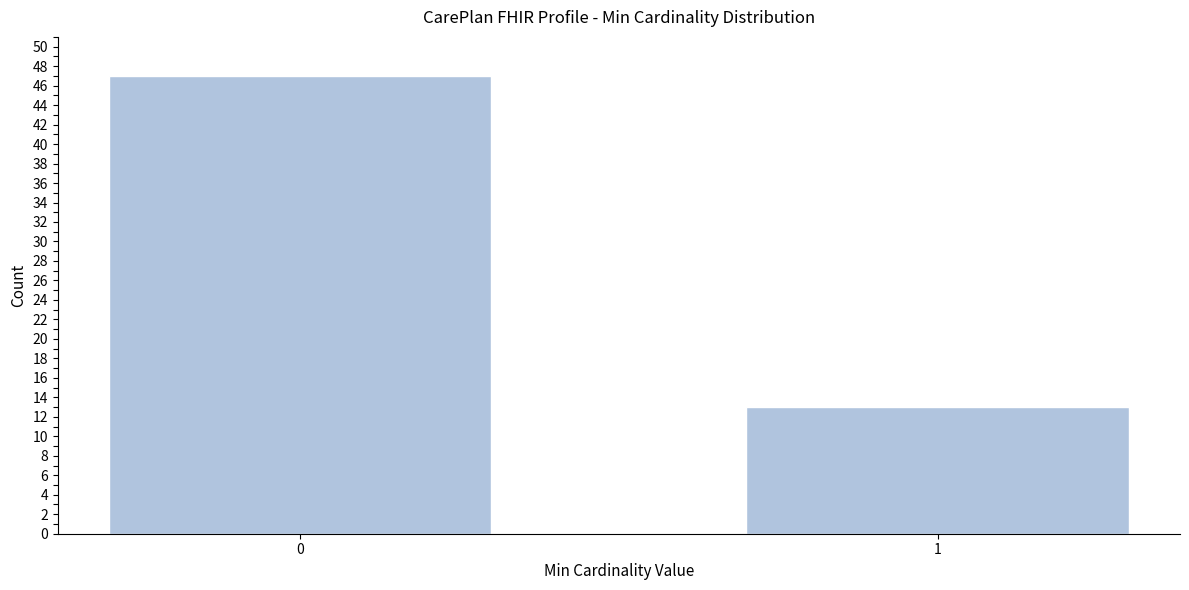

Reading left to right, transcribe all the data shown in this chart.

47	13